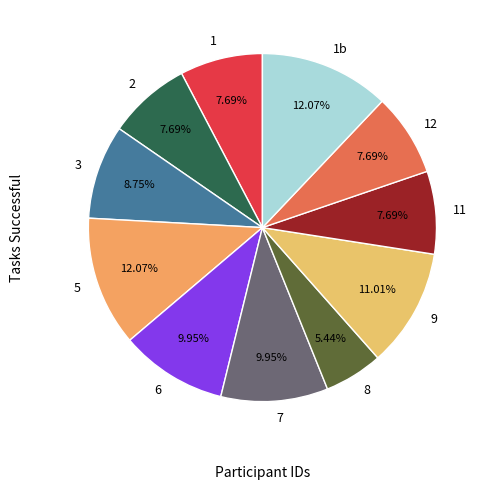

Does any single category account for the majority?

No